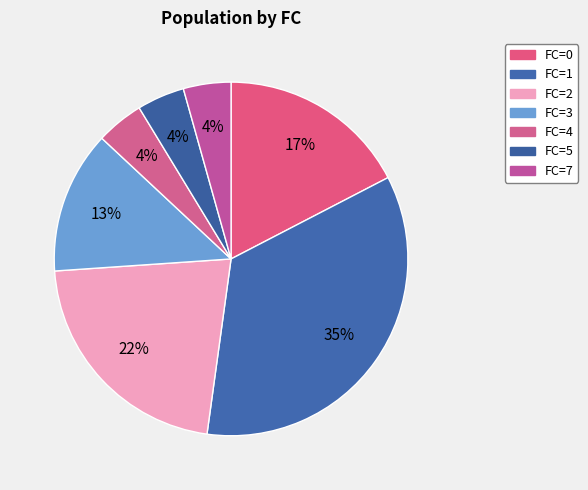

Rank the categories by value from lowest to highest.

FC=4, FC=5, FC=7, FC=3, FC=0, FC=2, FC=1